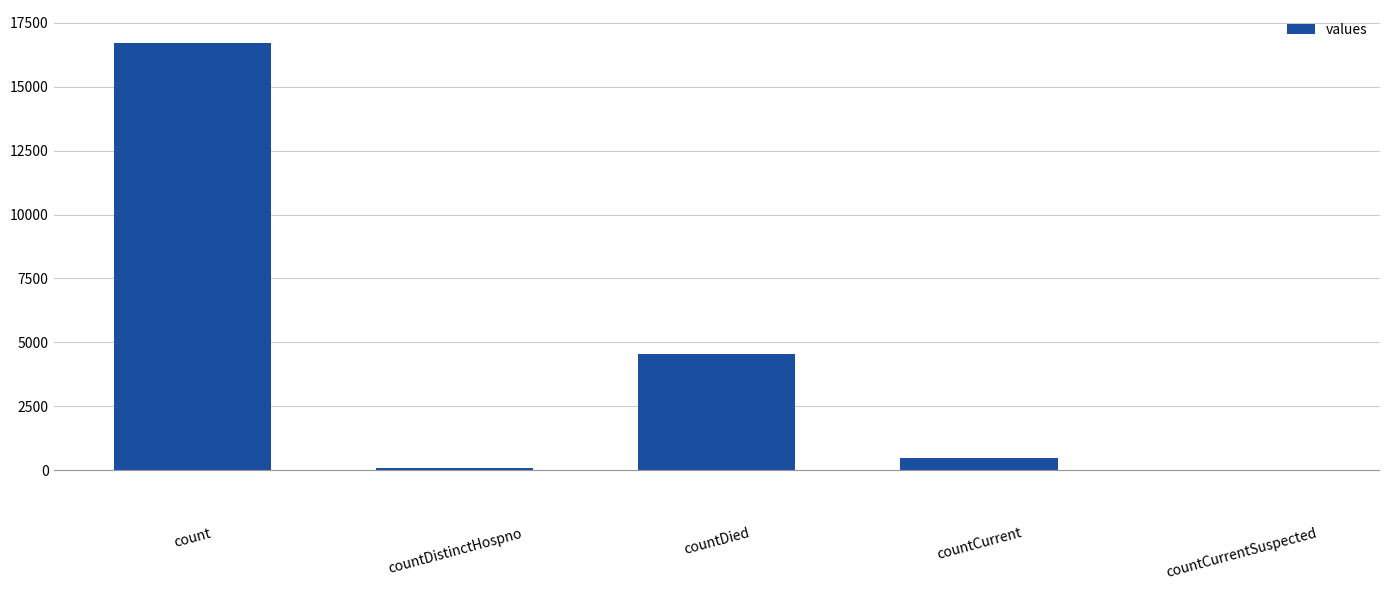

Where does the data first go above 465?

count